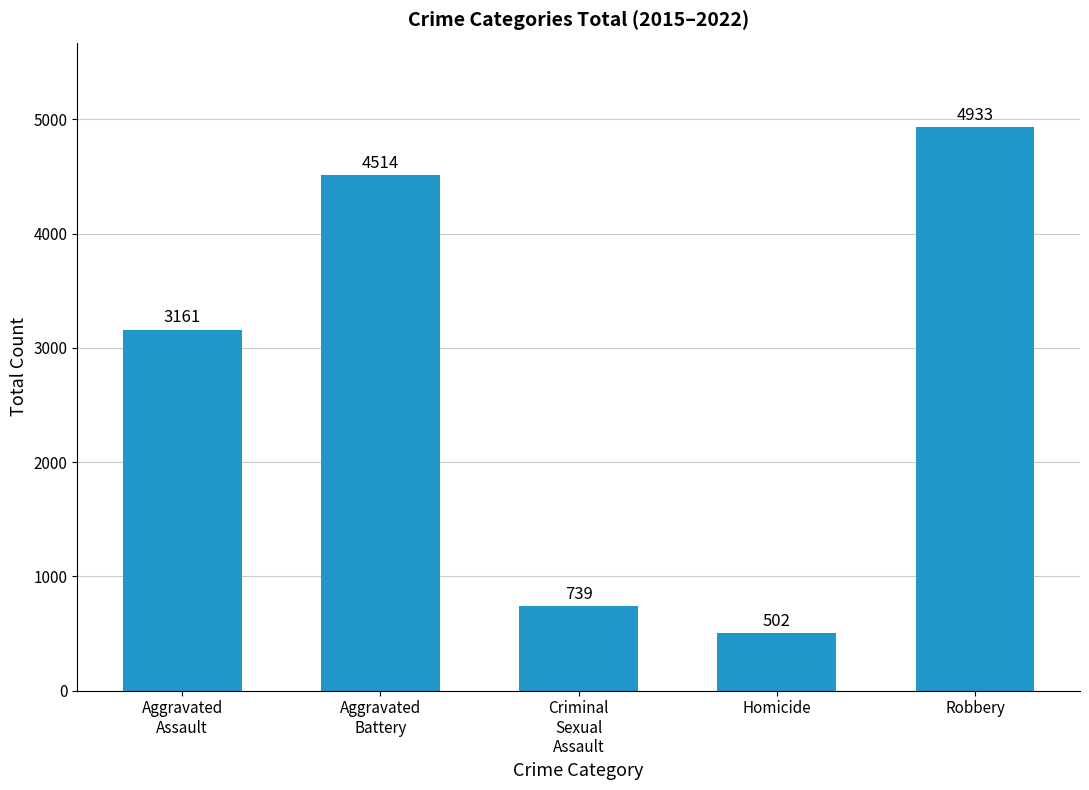

How many categories are shown in the chart?

5